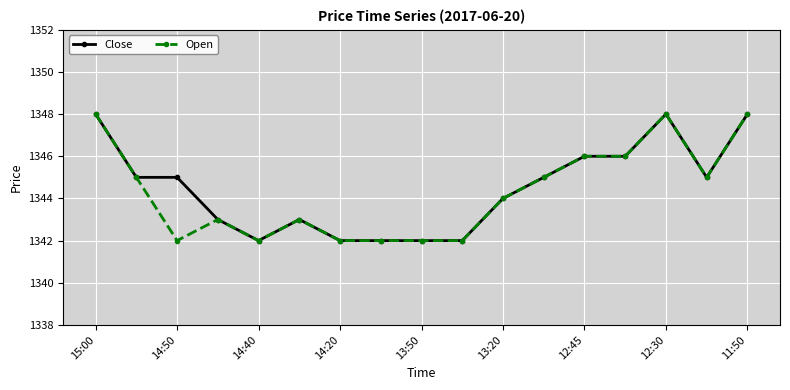

What is the value of the Close point at the 8th from the left?

1342